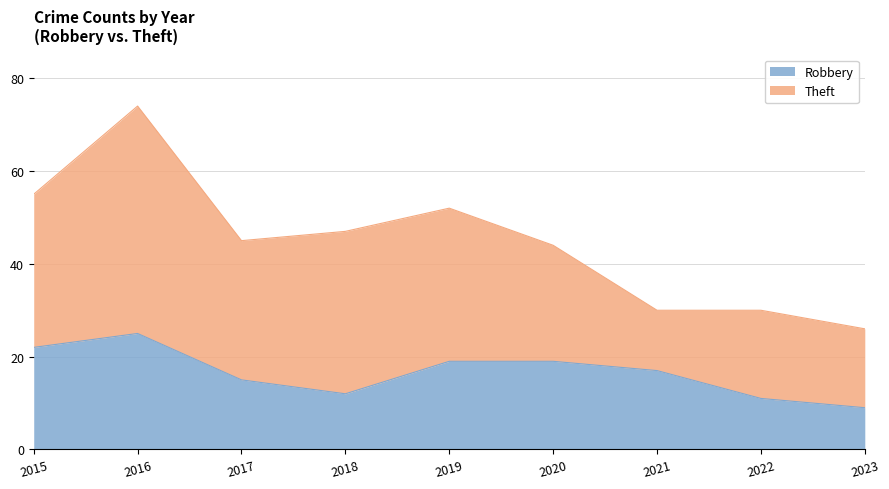

Does the chart display data point markers on the line(s)?

No